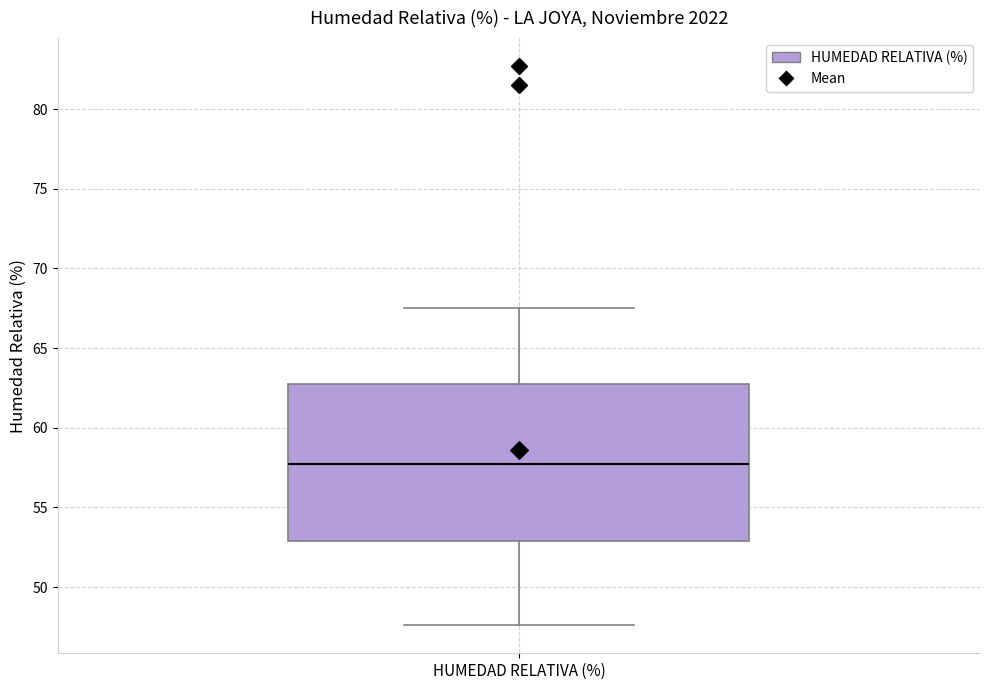

Where does the upper whisker of the box for HUMEDAD RELATIVA (%) end on the y-axis? The values are not printed on the chart, so give them approximately, as read against the axis.

67.5